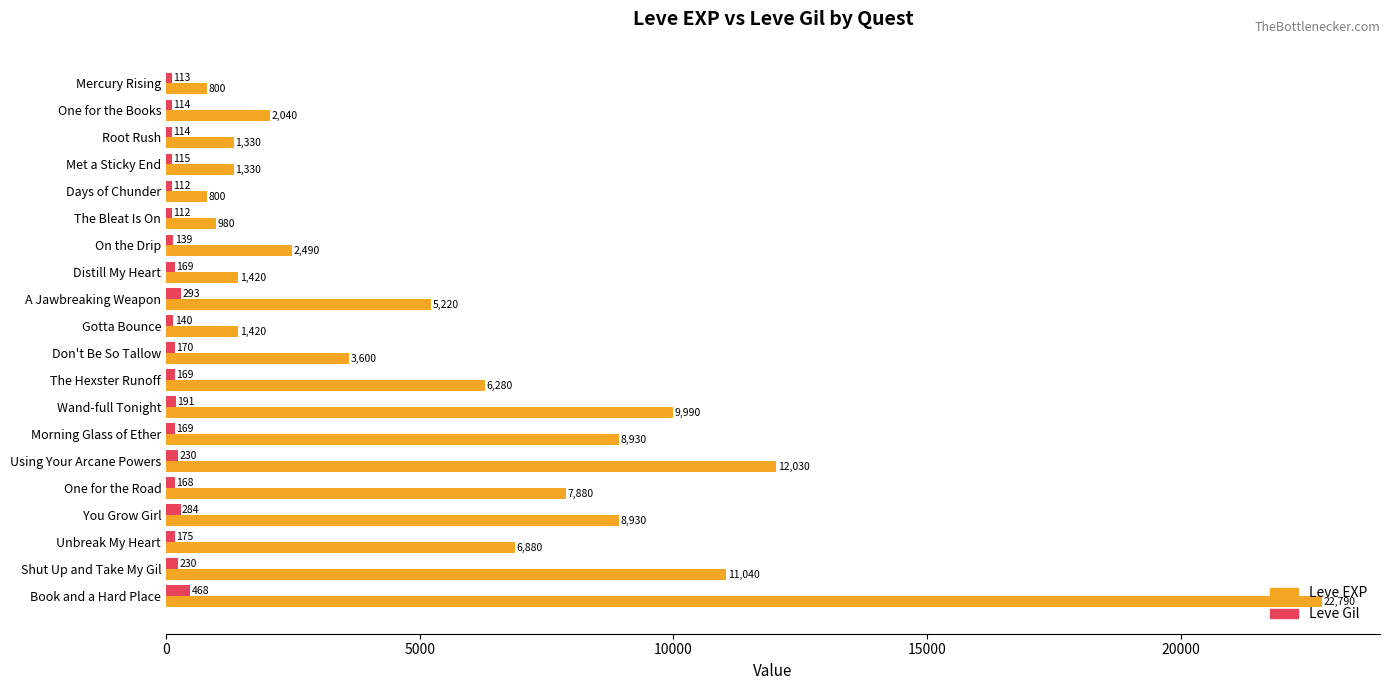

Is the value of Leve Gil at Met a Sticky End greater than the value of Leve EXP at Met a Sticky End?

No